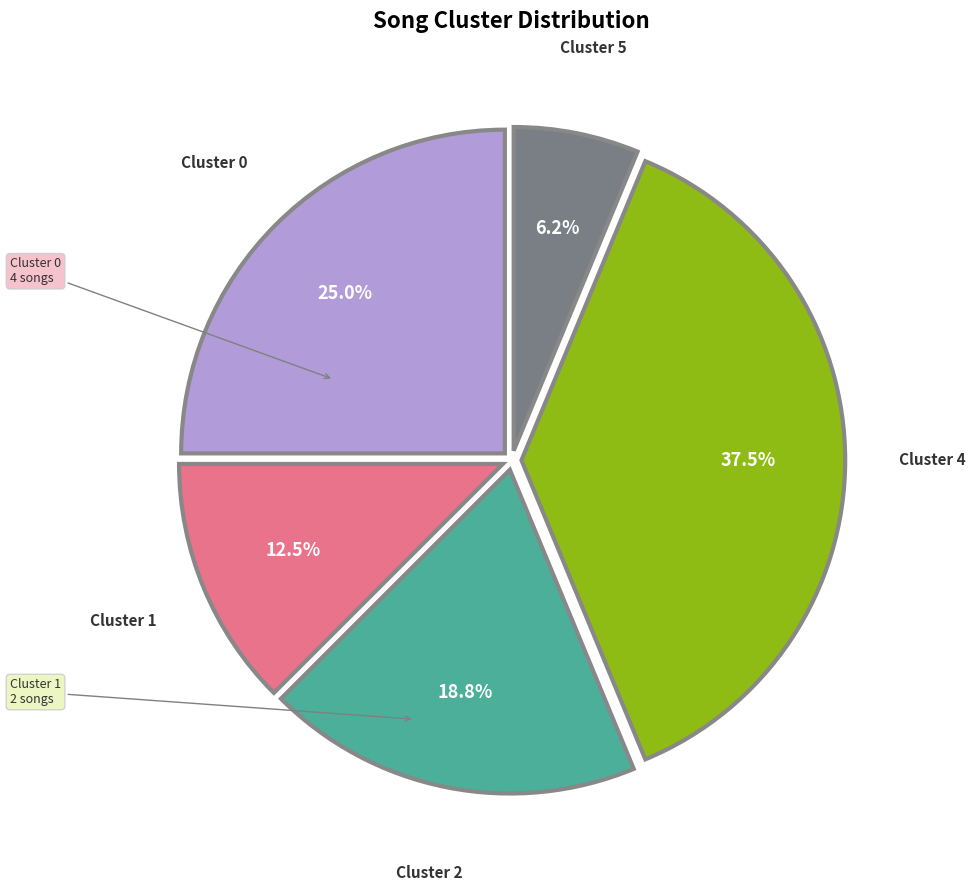

Is there any slice that represents more than half of the pie?

No